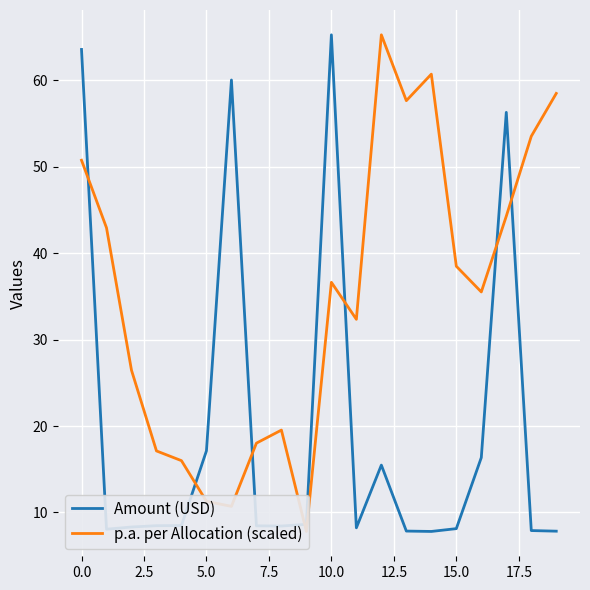

Which category has the highest value in the Amount (USD) series?

10.0